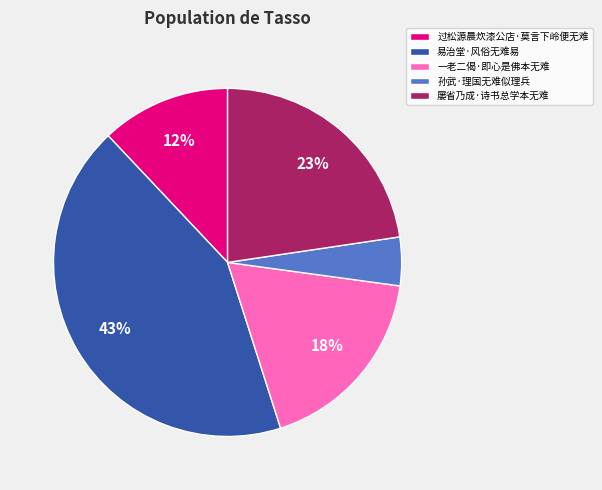

Between 屡省乃成·诗书总学本无难 and 一老二偈·即心是佛本无难, which is larger?

屡省乃成·诗书总学本无难